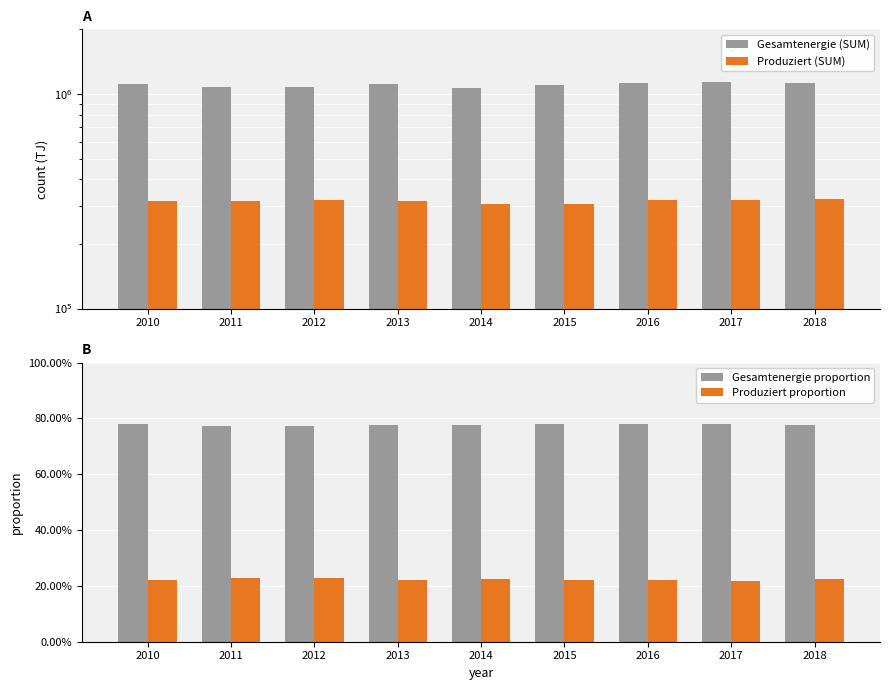

Which series has the widest spread of values?

Gesamtenergie (SUM)